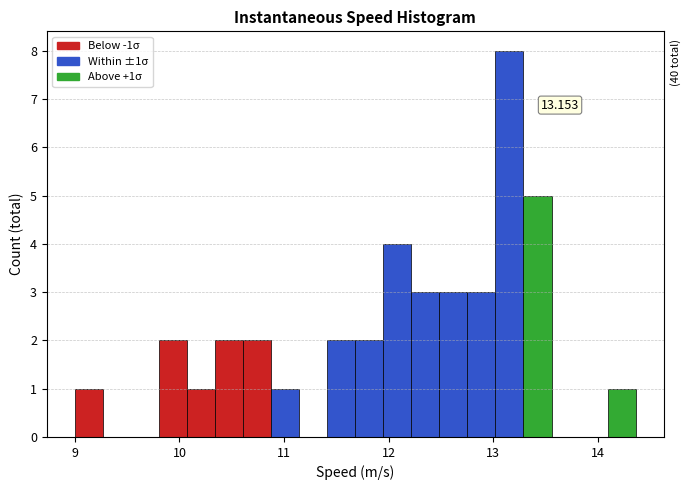

Read against the x-axis, roughly where is the centre of the tallest bar?

13.2